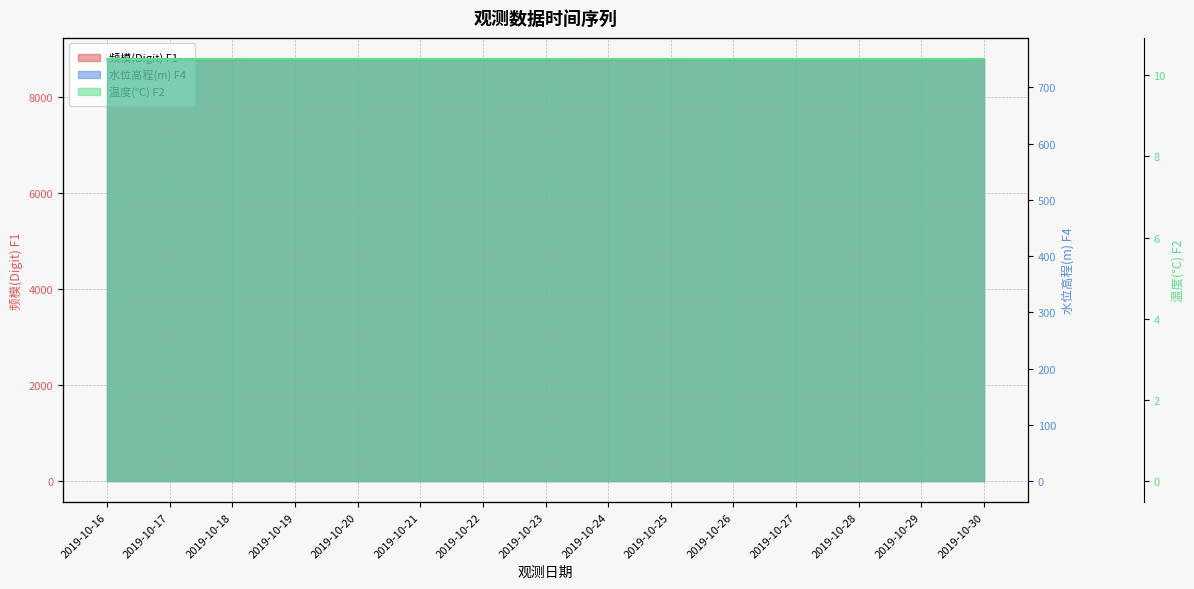

Reading left to right, list all the values displayed in this chart.

频模(Digit) F1: 8761.1	8771.6	8773.2	8783.8	8790.5	8791.0	8783.0	8776.9	8771.6	8774.1	8779.5	8783.8	8786.8	8790.5	8793.2
水位高程(m) F4: 750.3	750.2	750.2	750.1	750.1	750.1	750.1	750.1	750.2	750.2	750.1	750.1	750.1	750.1	750.0
温度(℃) F2: 10.4	10.4	10.4	10.4	10.4	10.4	10.4	10.4	10.4	10.4	10.4	10.4	10.4	10.4	10.4